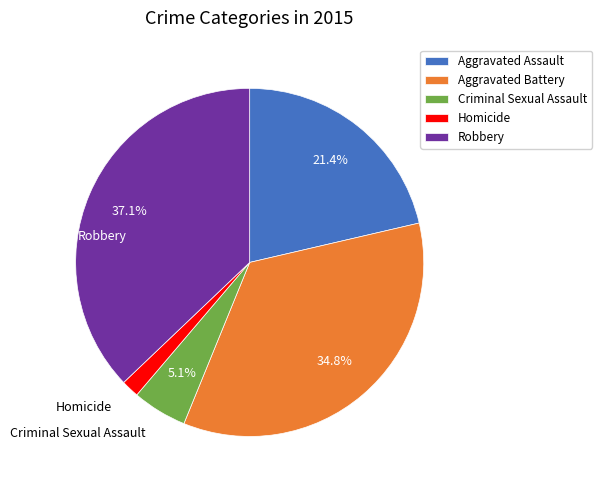

To the nearest percent, what percentage of the pie is Aggravated Battery?

35%